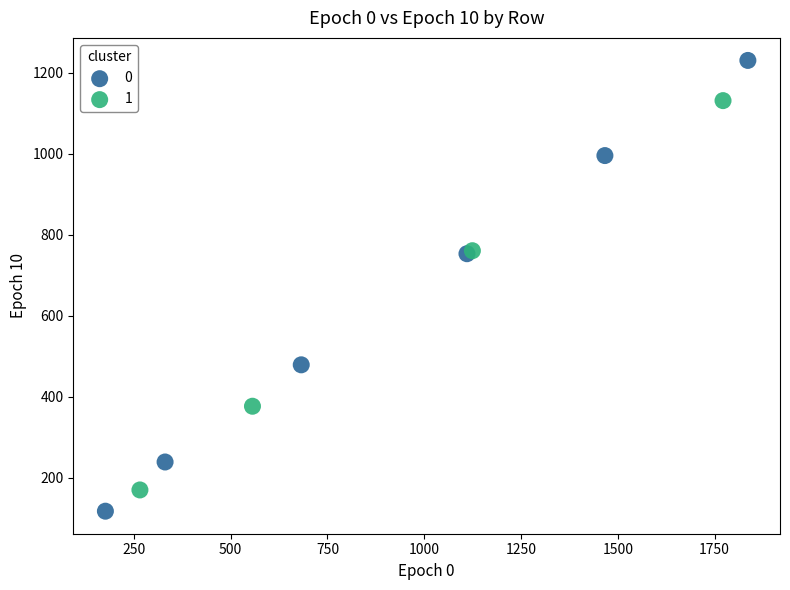

Which series has the largest Y range (max minus min)?

0